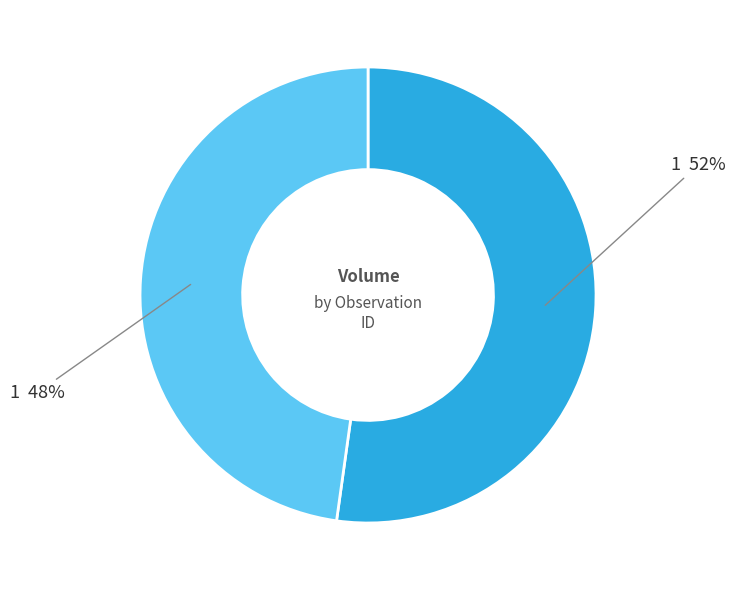

To the nearest percent, what is the difference between the largest and smallest slice percentages?

4%